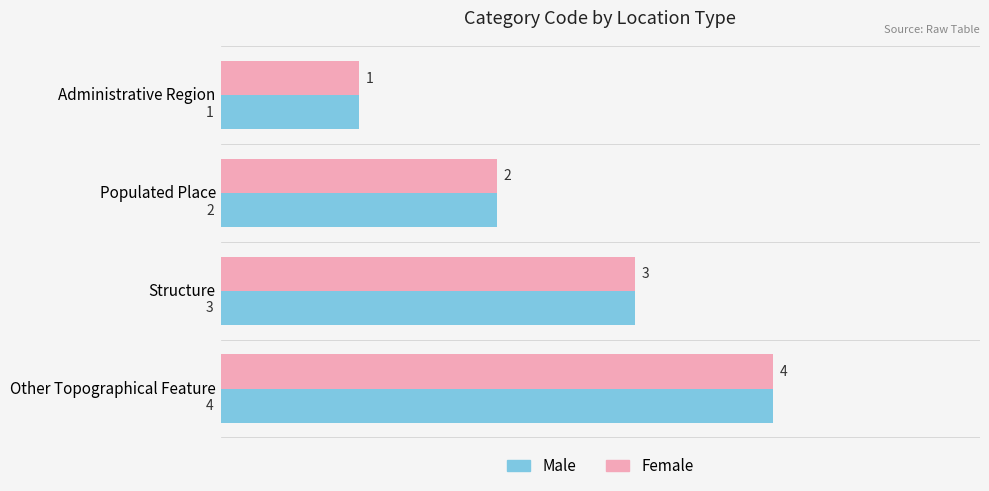

Count the number of categories in the chart.

4